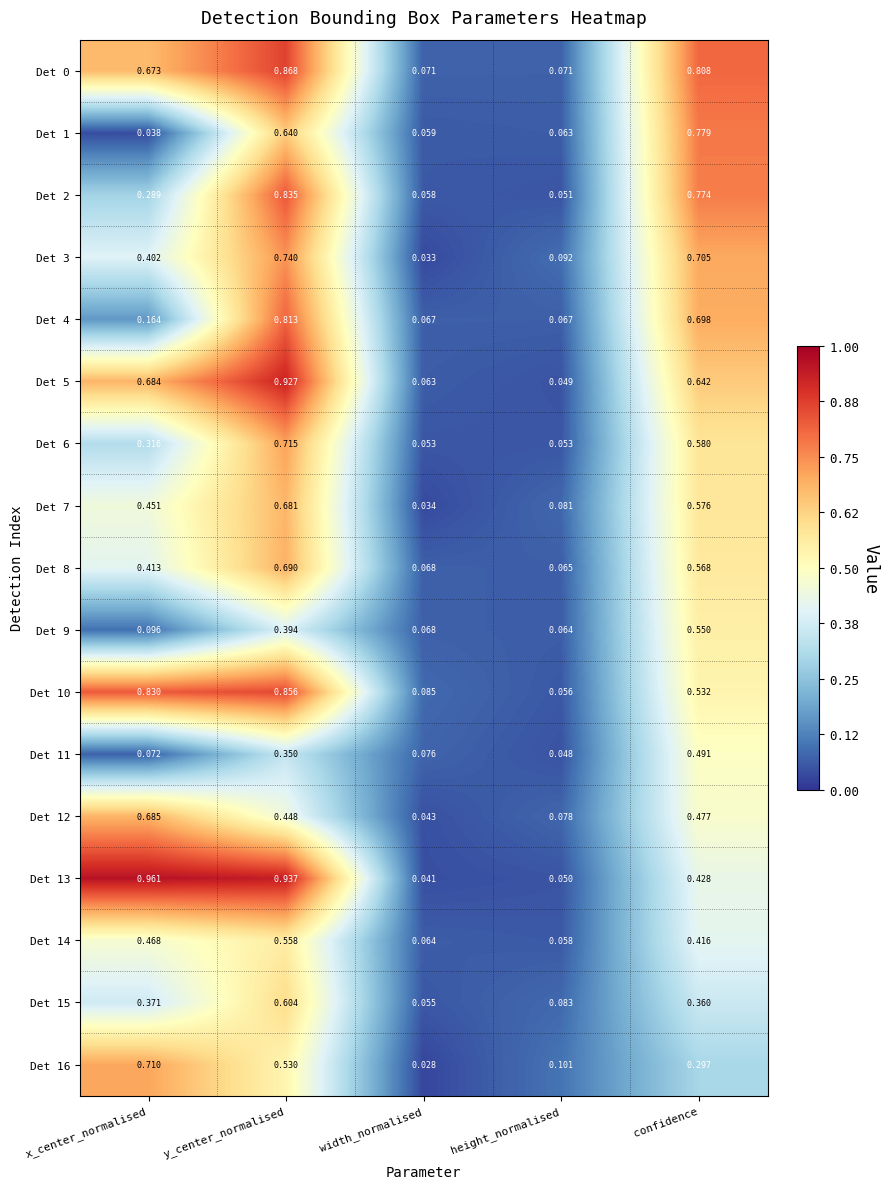

At which category is the sum across all series the highest?

y_center_normalised